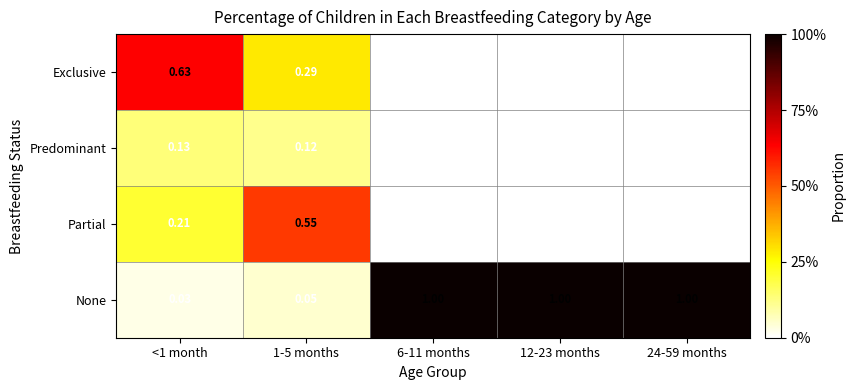

Which series has the widest spread of values?

None